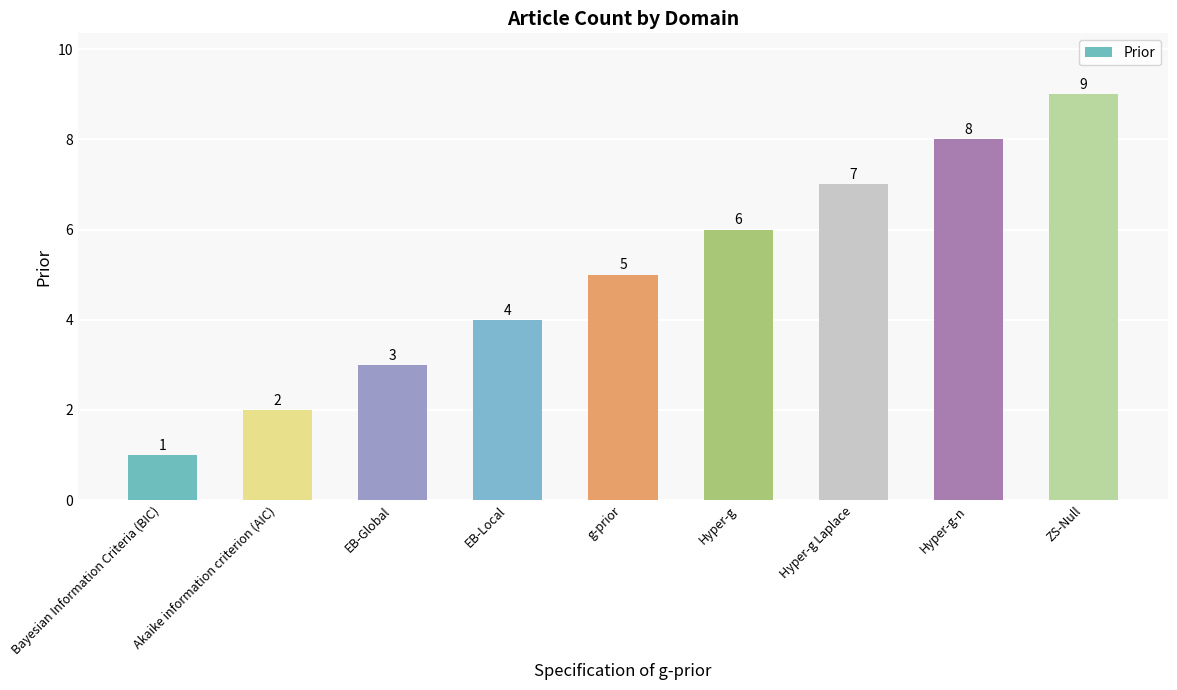

What value does the data have at EB-Local?

4